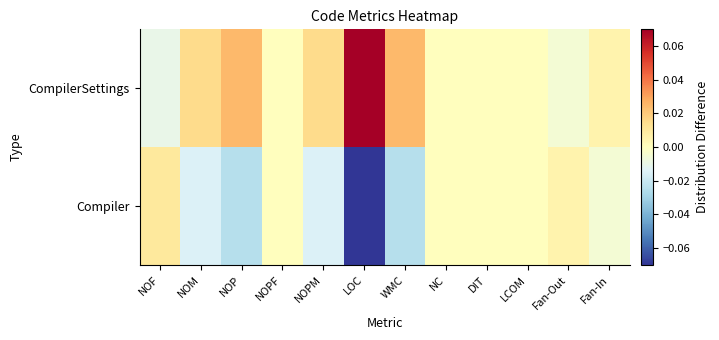

Reading left to right, what are all the values shown in this chart?

Compiler: NOF=0.0	NOM=-0.0	NOP=-0.0	NOPF=0.0	NOPM=-0.0	LOC=-0.1	WMC=-0.0	NC=0.0	DIT=0.0	LCOM=0.0	Fan-Out=0.0	Fan-In=-0.0
CompilerSettings: NOF=-0.0	NOM=0.0	NOP=0.0	NOPF=0.0	NOPM=0.0	LOC=0.1	WMC=0.0	NC=0.0	DIT=0.0	LCOM=0.0	Fan-Out=-0.0	Fan-In=0.0